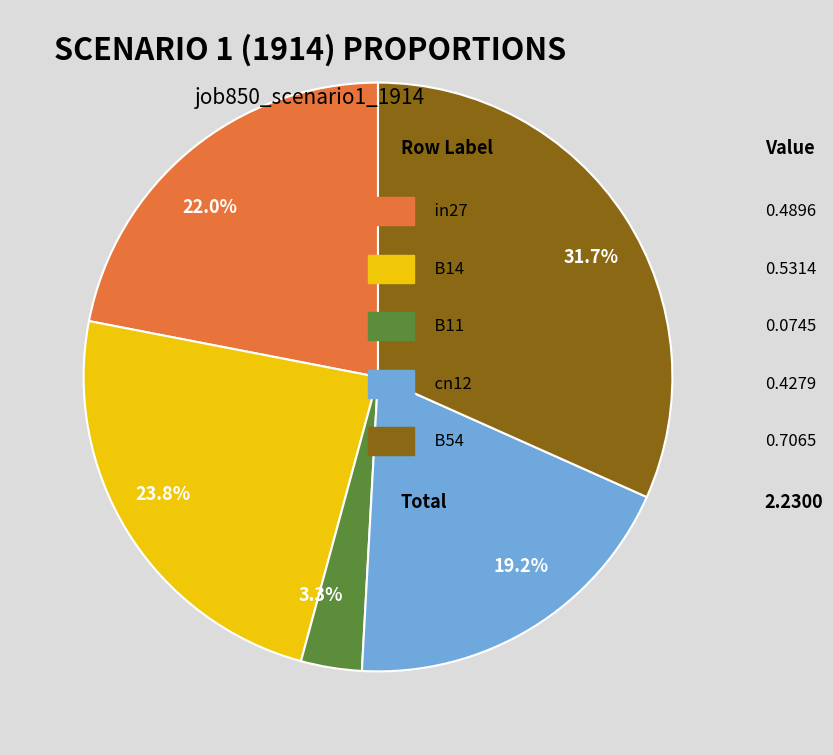

Does any single category account for the majority?

No